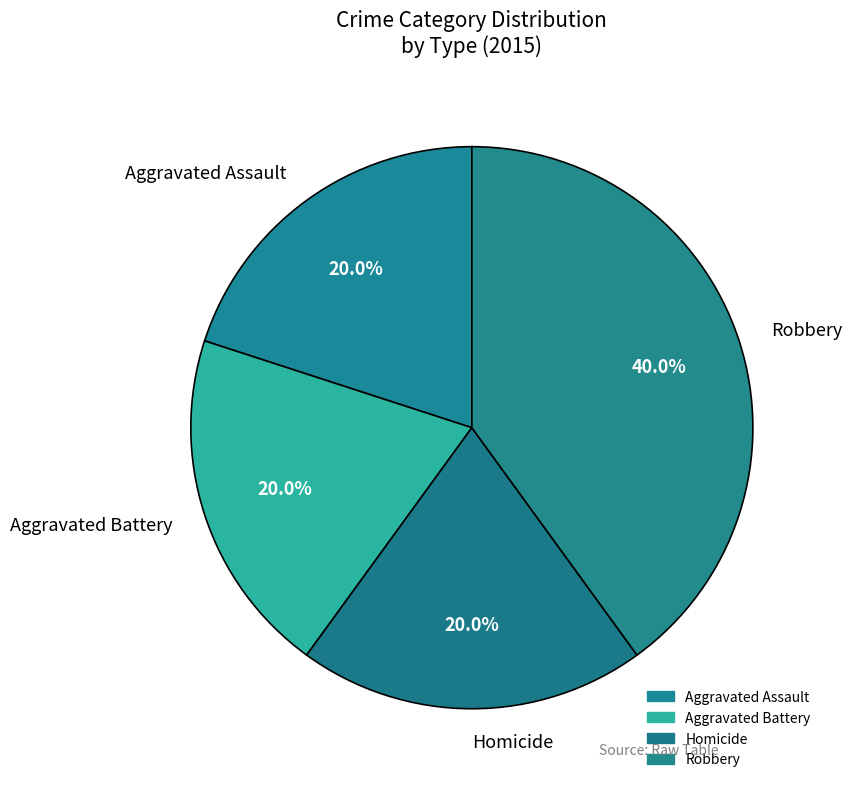

How many segments does this pie chart have?

4